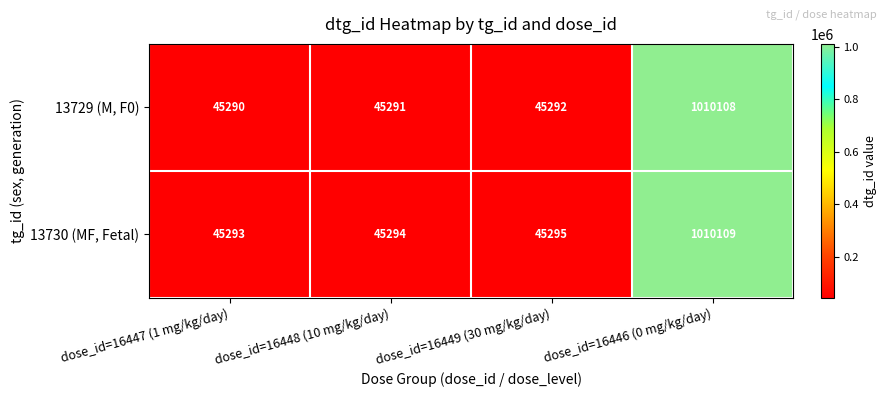

The value of 13729 (M, F0) at dose_id=16449 (30 mg/kg/day) is 45292. True or false?

True